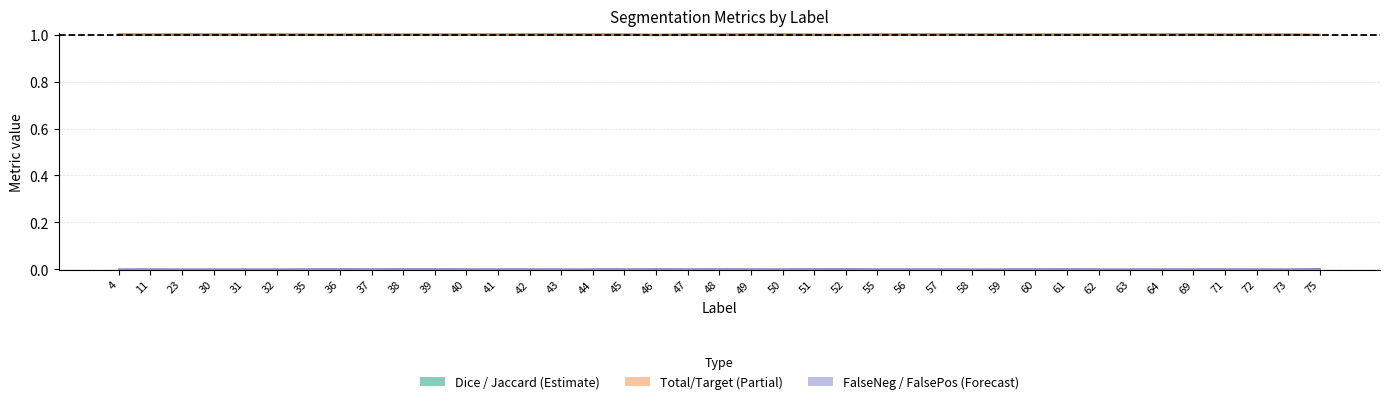

At which category does FalseNegative reach its first local peak?

11